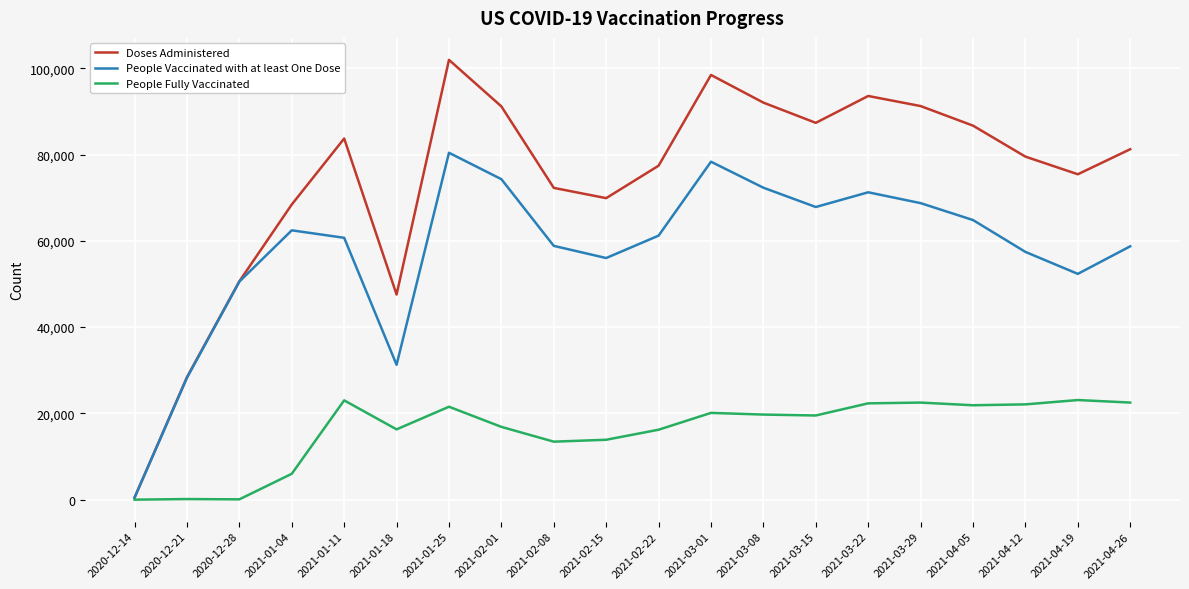

The value of People Fully Vaccinated at 2021-01-11 is 23019. True or false?

True